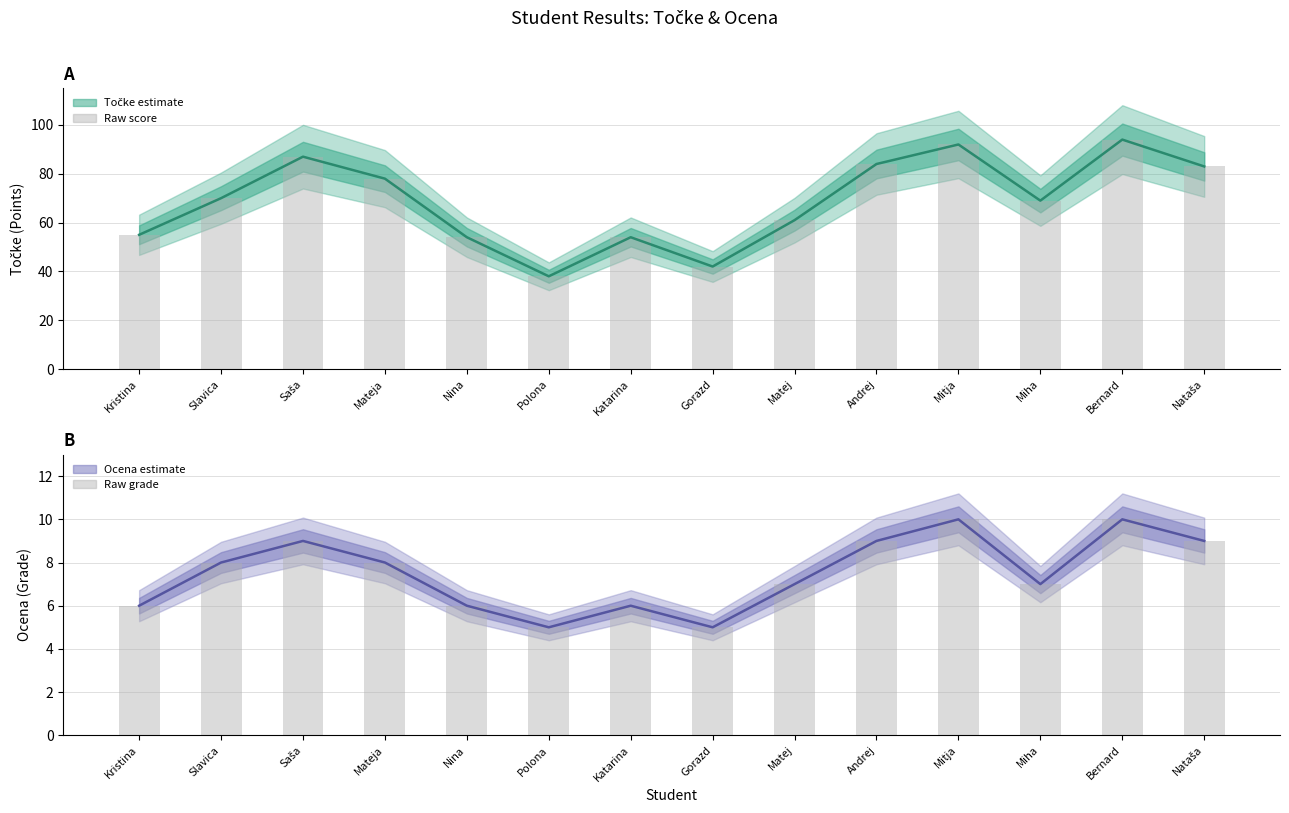

Reading left to right, what are all the values shown in this chart?

Točke (center): 55	70	87	78	54	38	54	42	61	84	92	69	94	83
Točke (bars): 55	70	87	78	54	38	54	42	61	84	92	69	94	83
Ocena (center): 6	8	9	8	6	5	6	5	7	9	10	7	10	9
Ocena (bars): 6	8	9	8	6	5	6	5	7	9	10	7	10	9